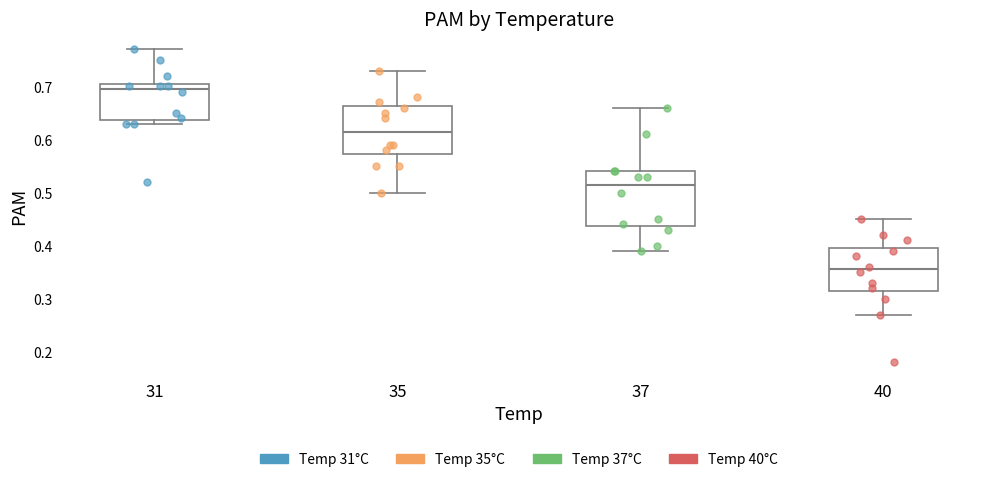

Where does the median line of the box at x = 40 sit on the y-axis? The values are not printed on the chart, so give them approximately, as read against the axis.

0.36